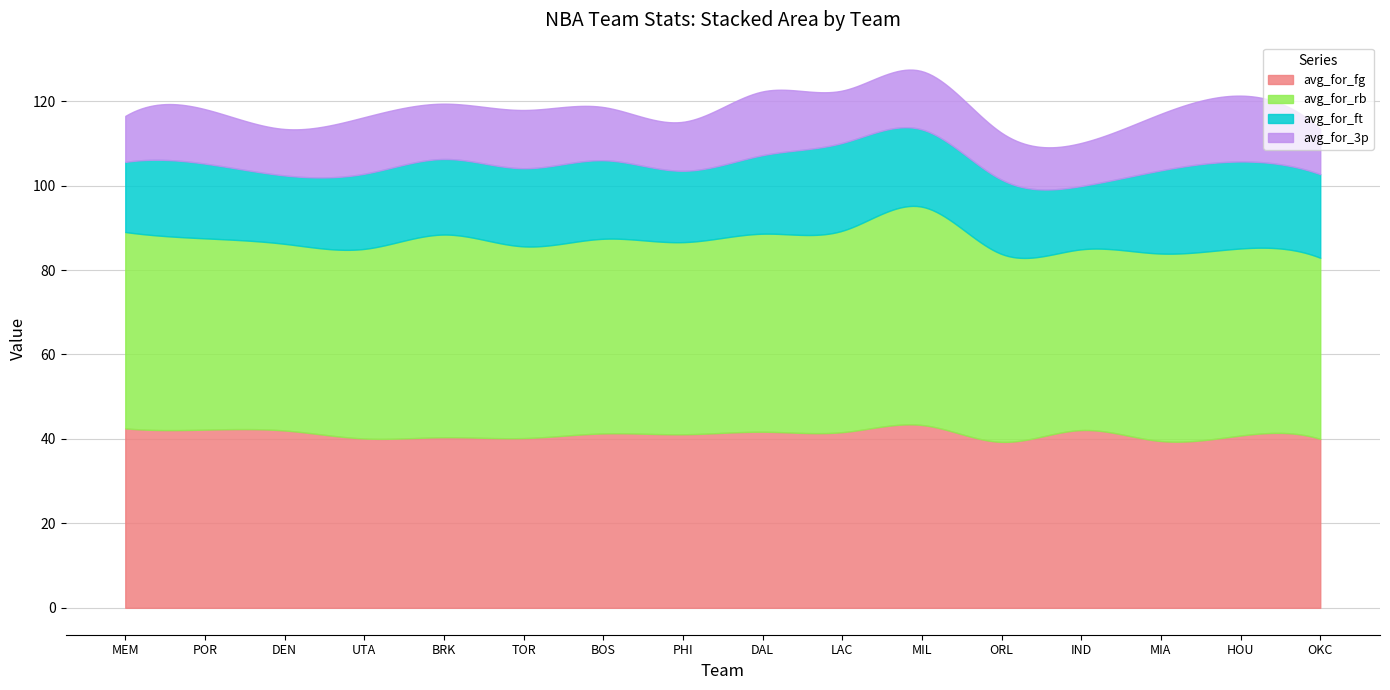

Reading left to right, what are all the values shown in this chart?

avg_for_fg: 42.5	42.2	42.0	40.1	40.4	40.2	41.3	41.1	41.7	41.6	43.3	39.3	42.1	39.5	40.8	40.0
avg_for_rb: 46.5	45.3	44.2	44.9	48.0	45.4	46.1	45.5	46.9	47.7	51.7	44.5	42.8	44.4	44.3	42.9
avg_for_ft: 16.6	17.7	16.2	17.8	17.9	18.5	18.6	16.9	18.6	20.8	18.3	17.6	15.0	19.7	20.6	19.8
avg_for_3p: 10.9	12.9	11.0	13.4	13.1	13.8	12.6	11.6	15.1	12.4	13.8	11.1	10.2	13.4	15.6	10.7